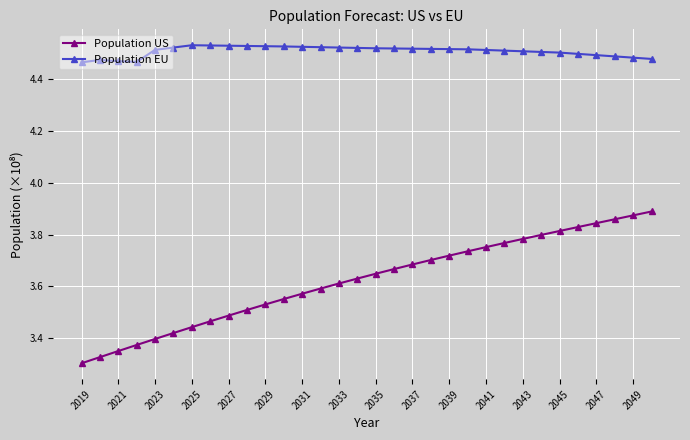

True or false: Population EU and Population US cross at least once.

False